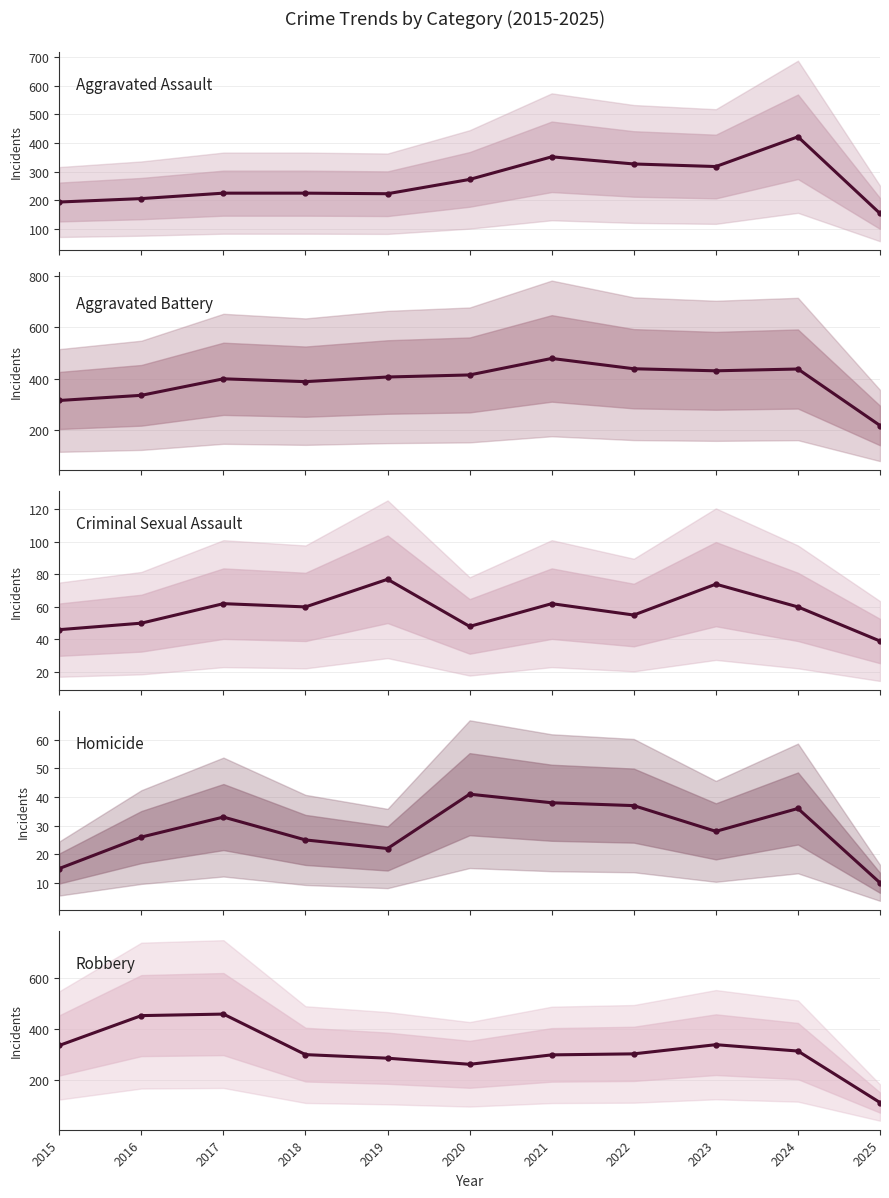

Does the chart display data point markers on the line(s)?

Yes